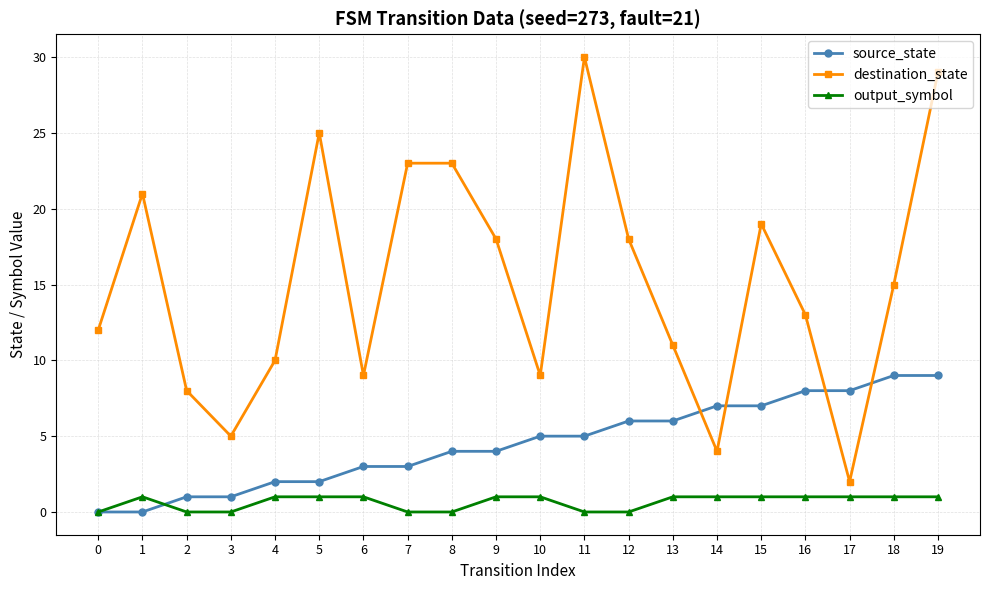

Where is the first local maximum for output_symbol?

1